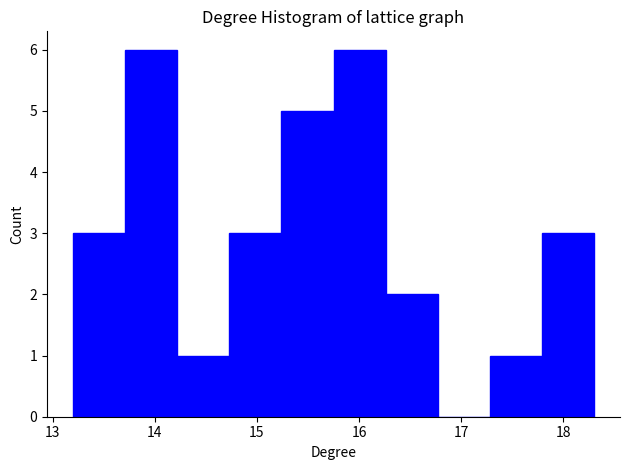

How tall is the bar that spans 16.26 to 16.77 on the x-axis? Neither the bar edges nor the heights are printed on the chart, so give them approximately, as read against the axes.

2